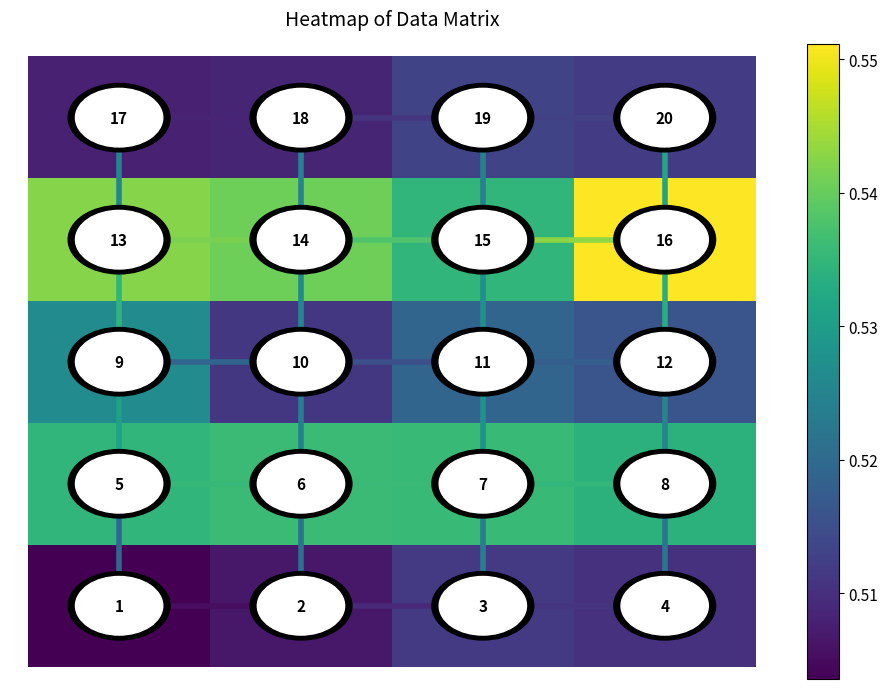

What is the greatest value displayed?

20